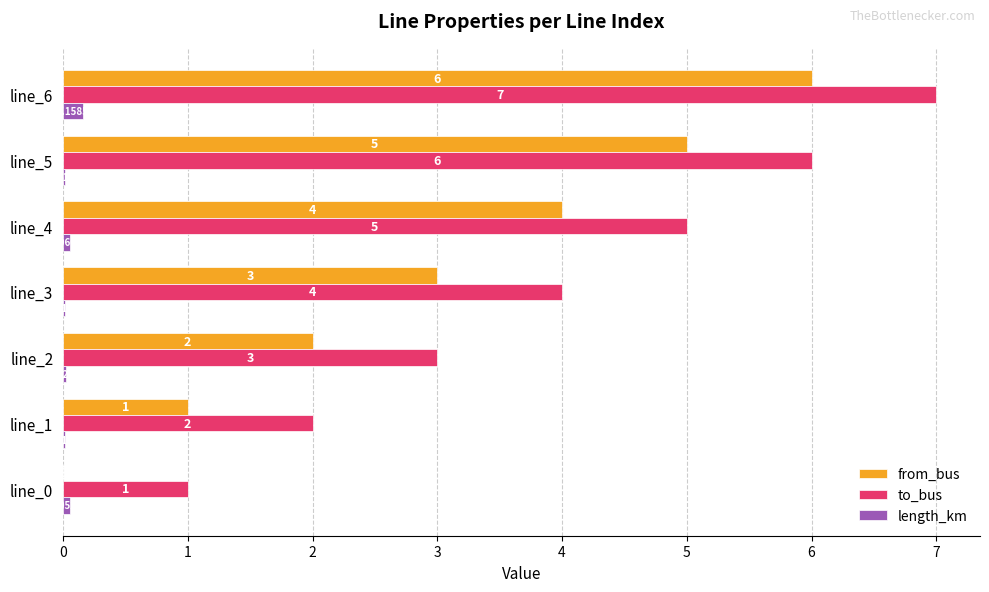

What is the total value across all series at line_3?

7.0